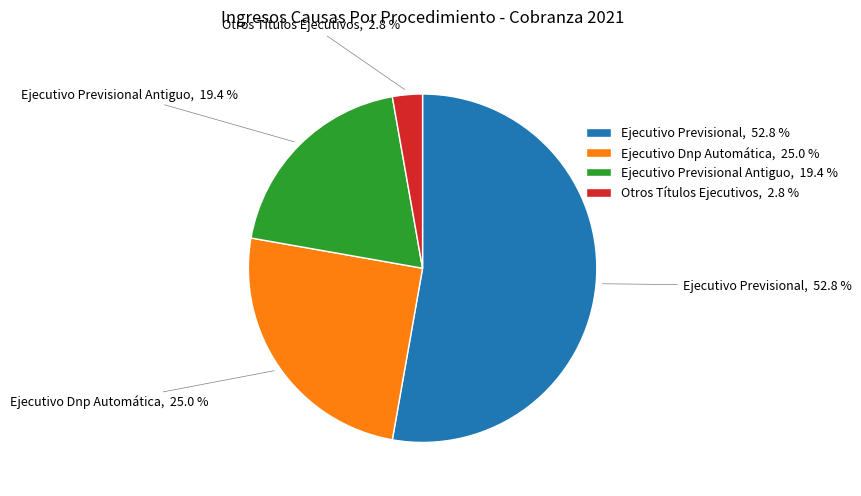

Which category has the biggest portion of the pie?

Ejecutivo Previsional, 52.8 %